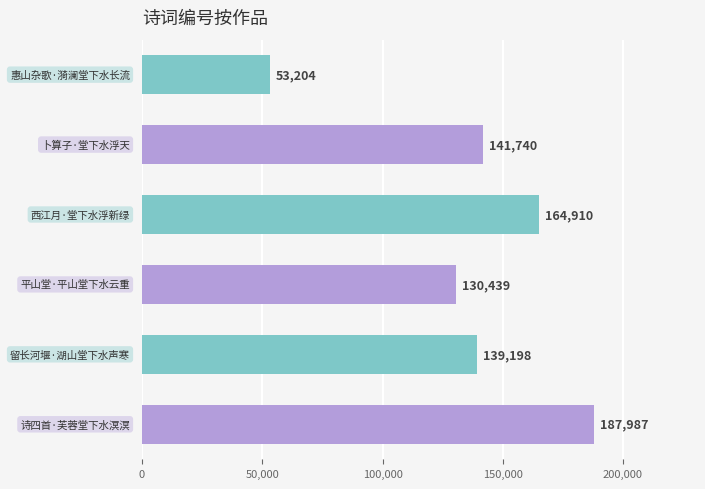

What is the maximum value shown in the chart?

187987